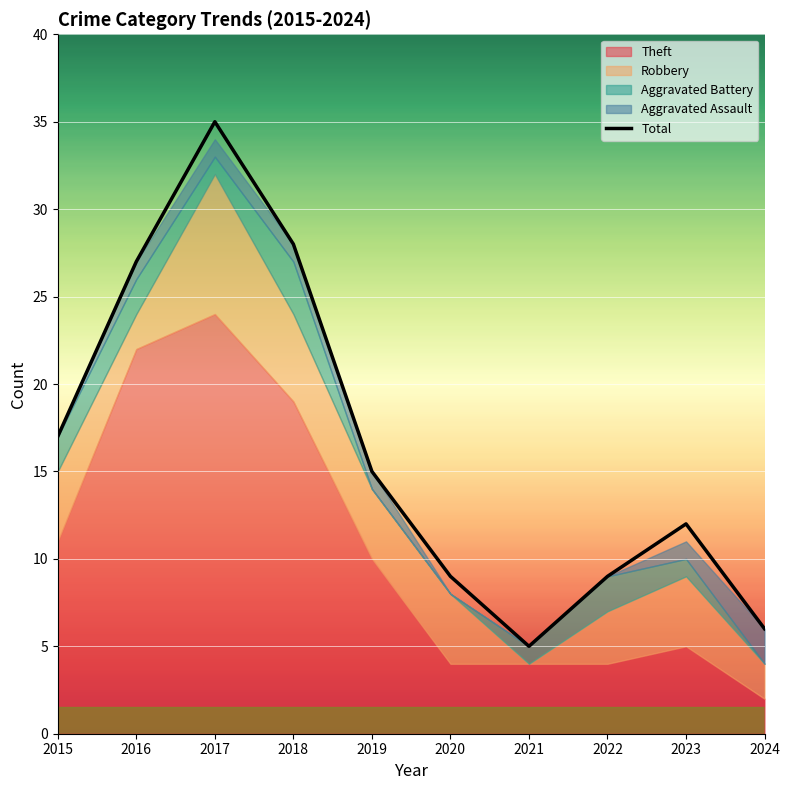

The value of Theft at 2019 is 10. True or false?

True